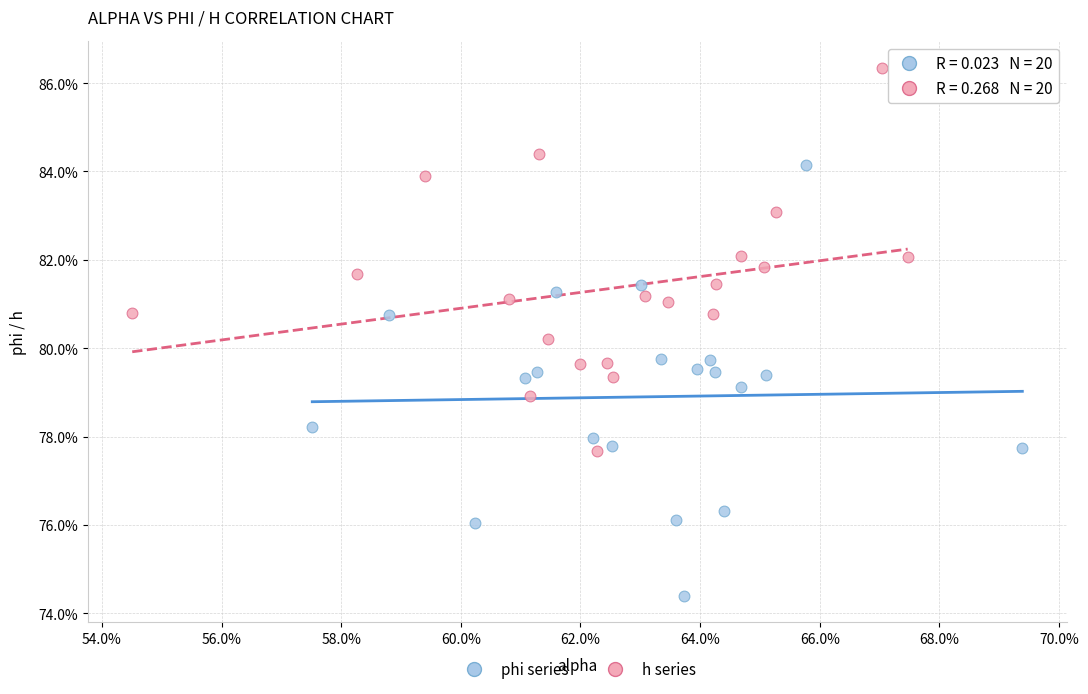

What are all the series names shown in the legend?

phi series, h series